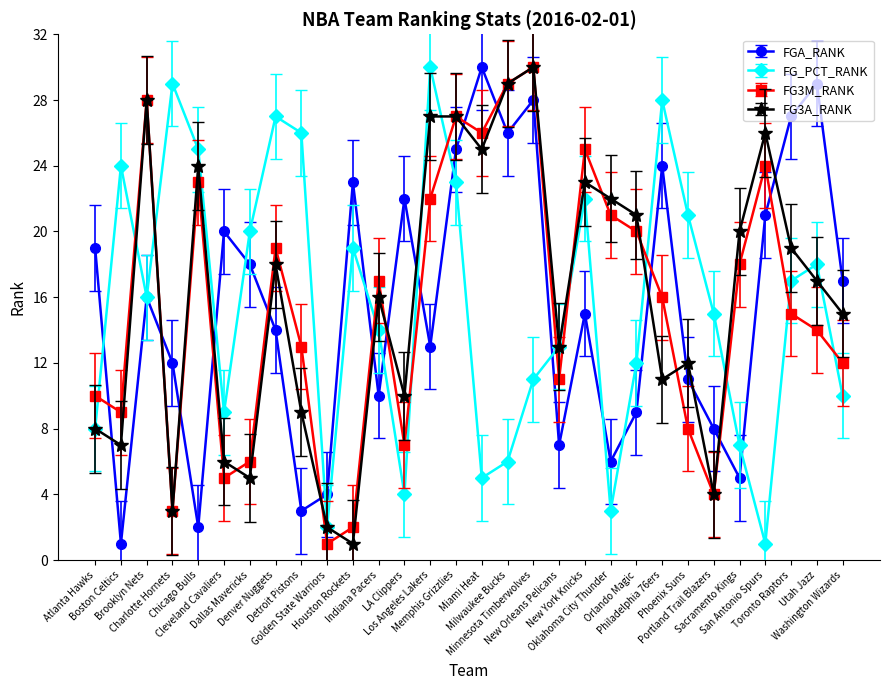

At which label does FG_PCT_RANK first exceed 16?

Boston Celtics